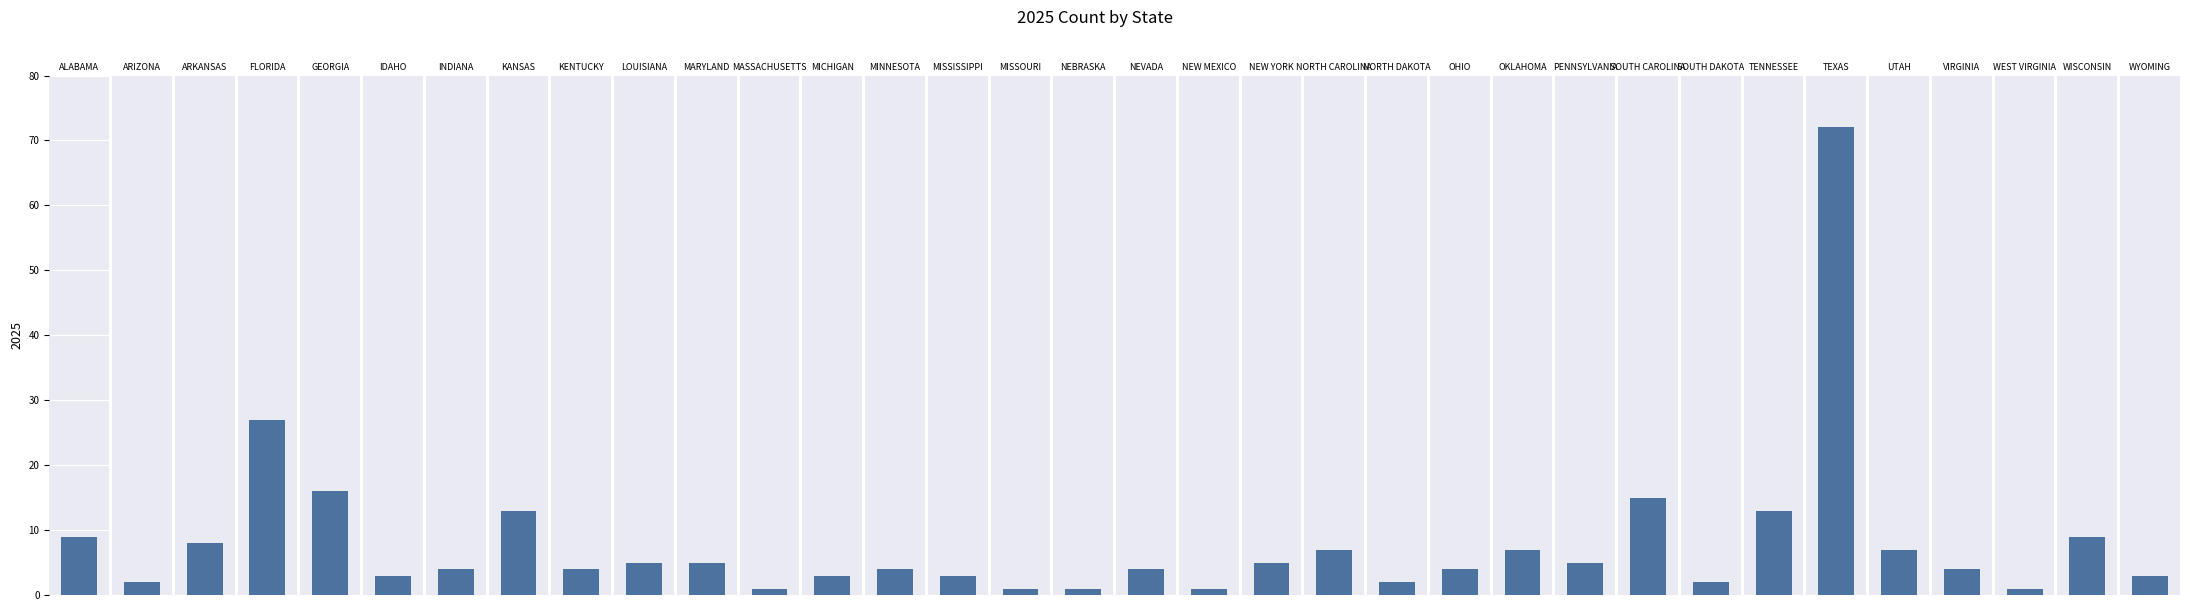

The value at OHIO is 4. True or false?

True